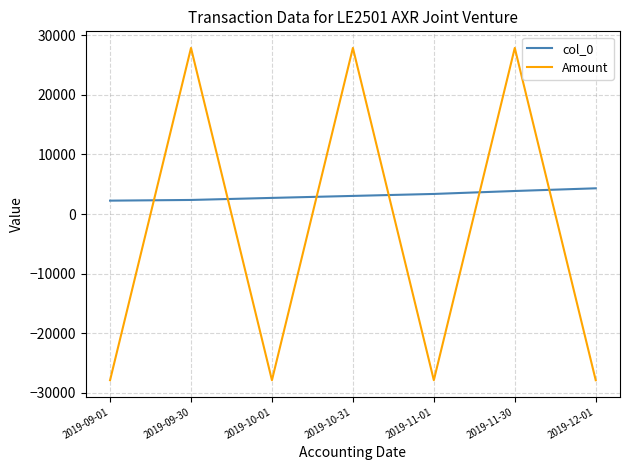

What is the difference between the maximum and second lowest values in the Amount series?

55742.5